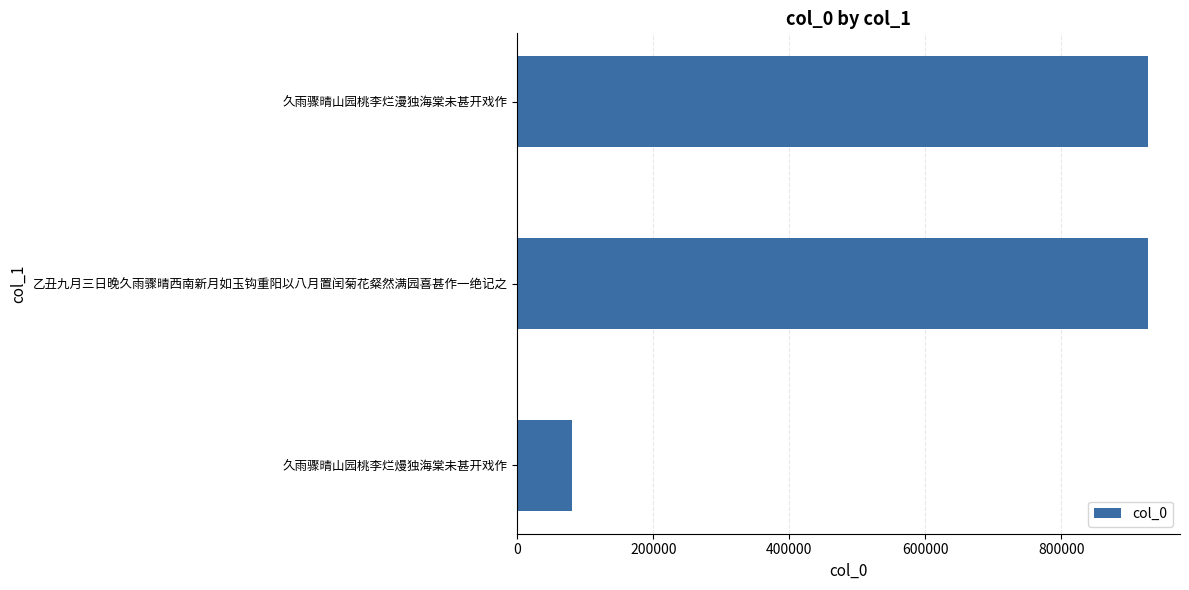

Between 久雨骤晴山园桃李烂熳独海棠未甚开戏作 and 久雨骤晴山园桃李烂漫独海棠未甚开戏作, which is larger?

久雨骤晴山园桃李烂漫独海棠未甚开戏作